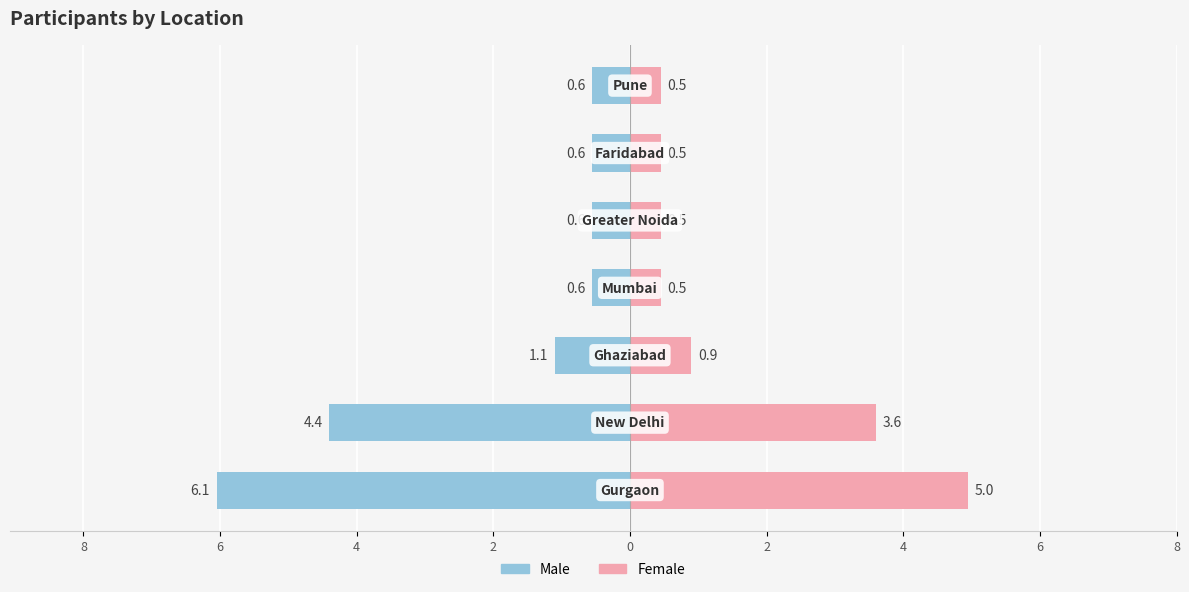

Reading right to left, what are all the values shown in this chart?

Male: -0.6	-0.6	-0.6	-0.6	-1.1	-4.4	-6.1
Female: 0.5	0.5	0.5	0.5	0.9	3.6	5.0